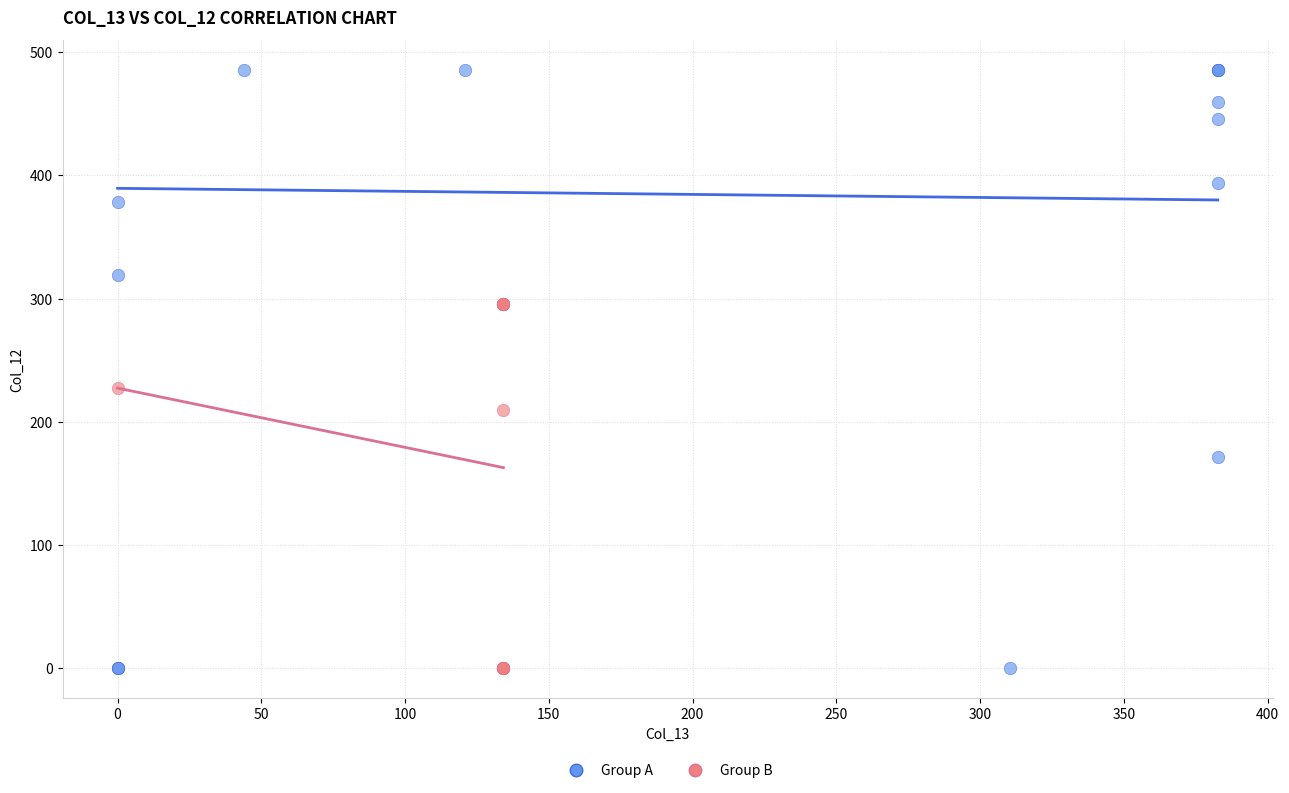

Which series has the widest spread of Y values?

Group A